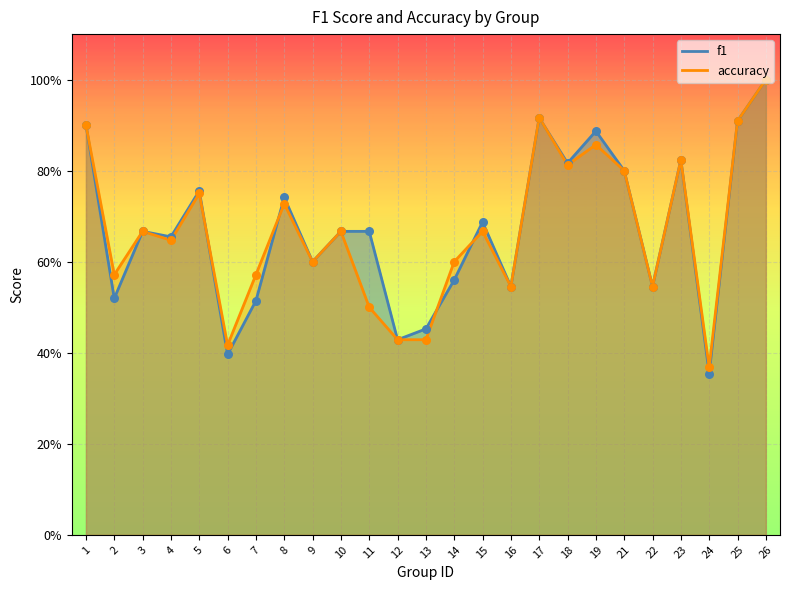

Which series has the largest Y range (max minus min)?

f1